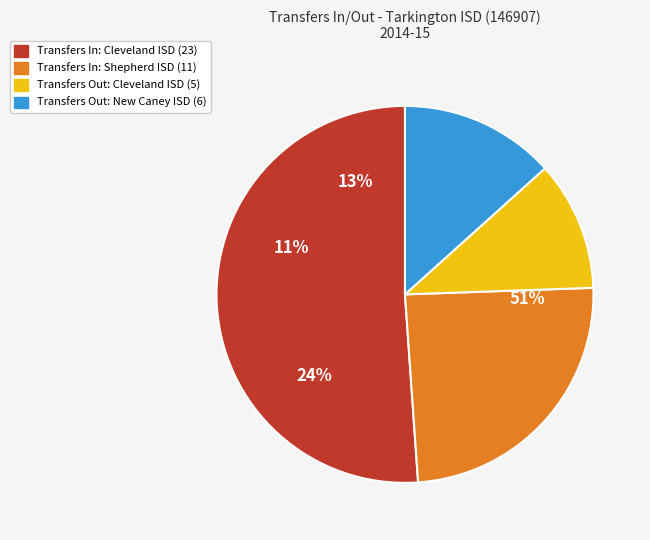

What percentage is the Shepherd ISD (146904) slice, to the nearest percent?

24%